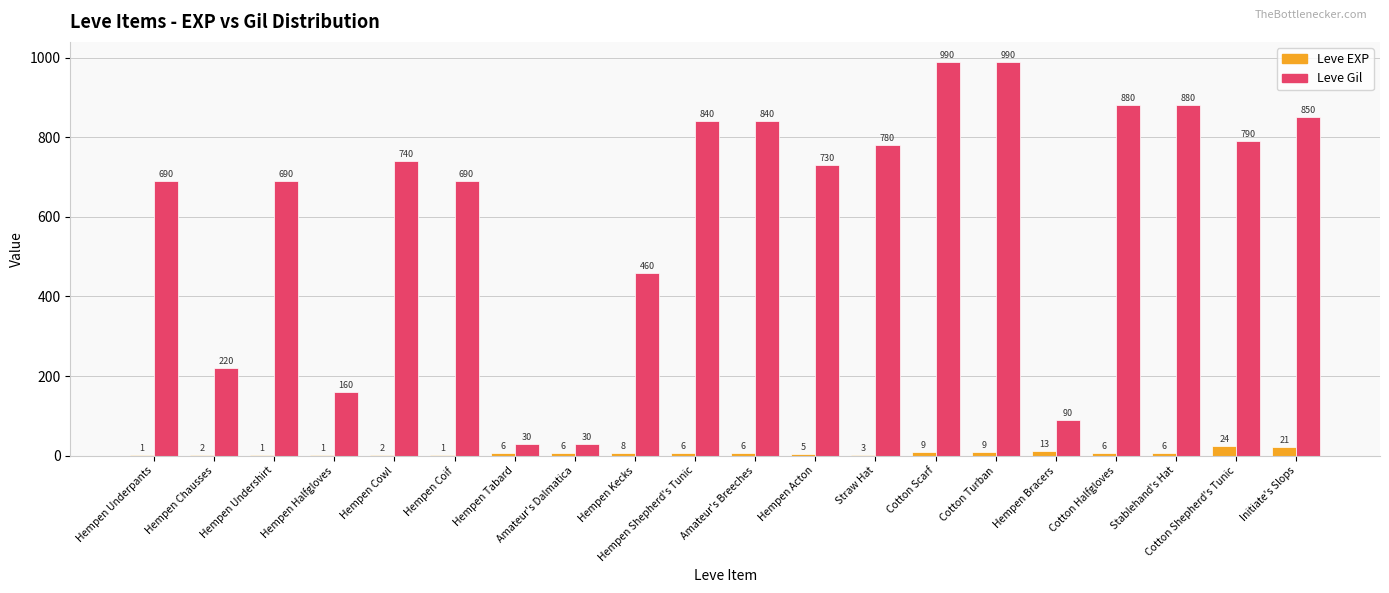

Which series has the largest total across all categories?

Leve Gil